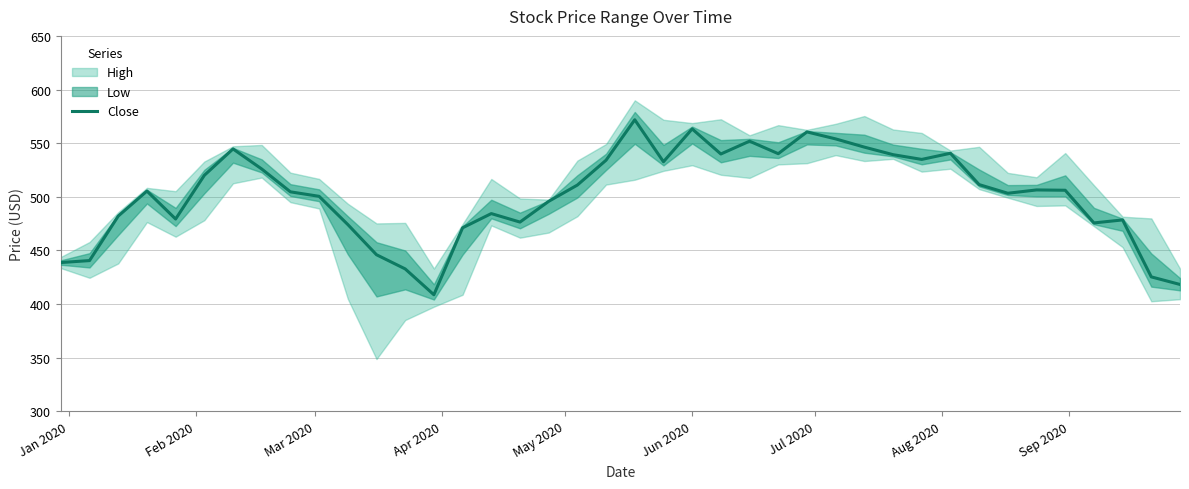

What is the maximum value for Close?

571.8